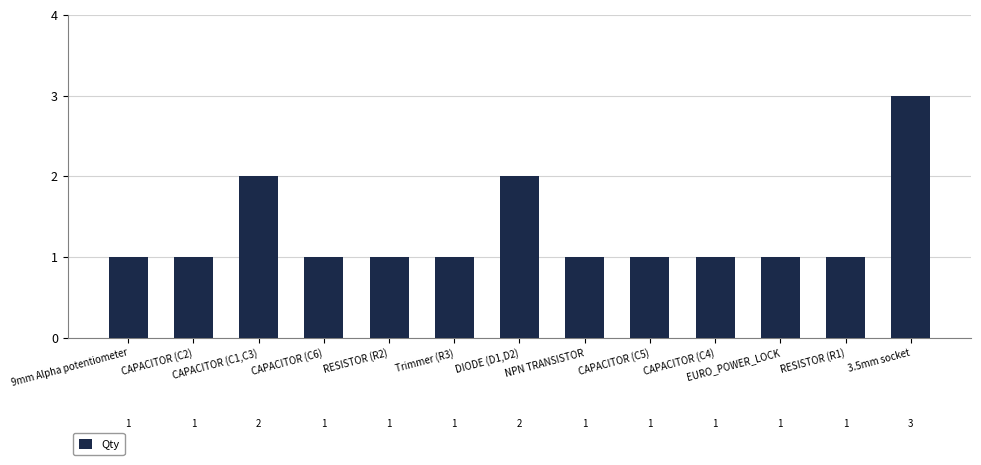

What is the sum of all values?

17